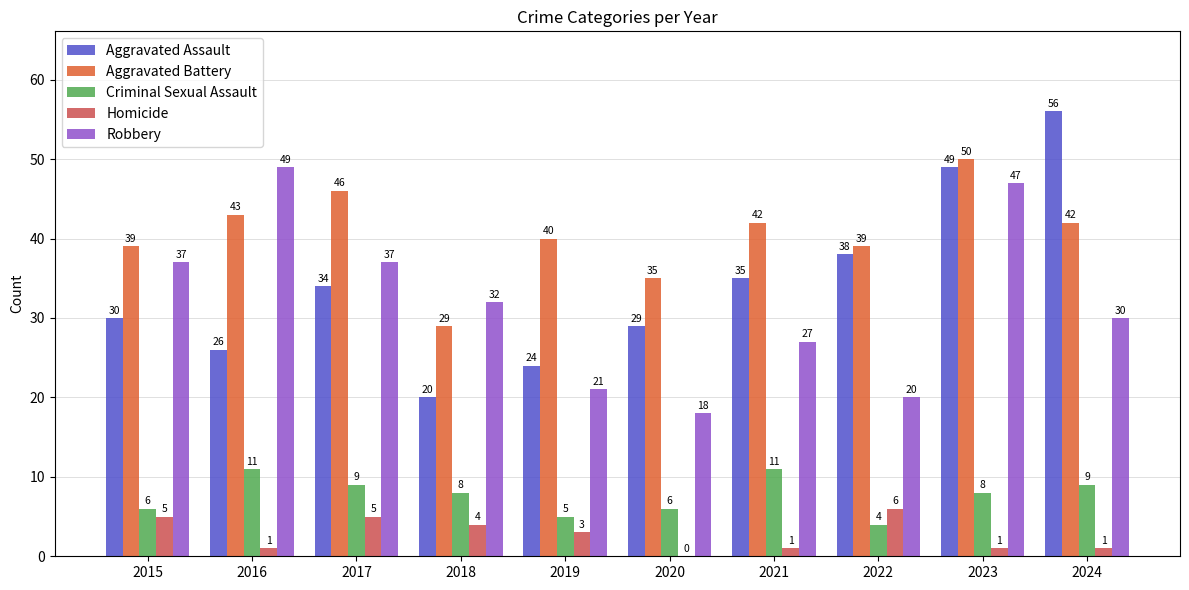

Which series has the largest total across all categories?

Aggravated Battery